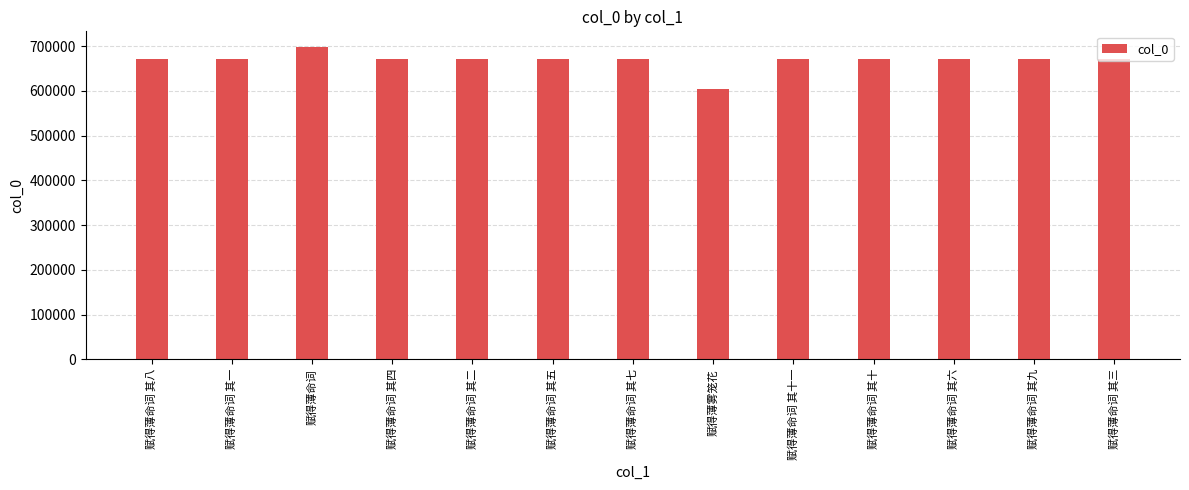

What is the label of the 5th bar from the left?

赋得薄命词 其二